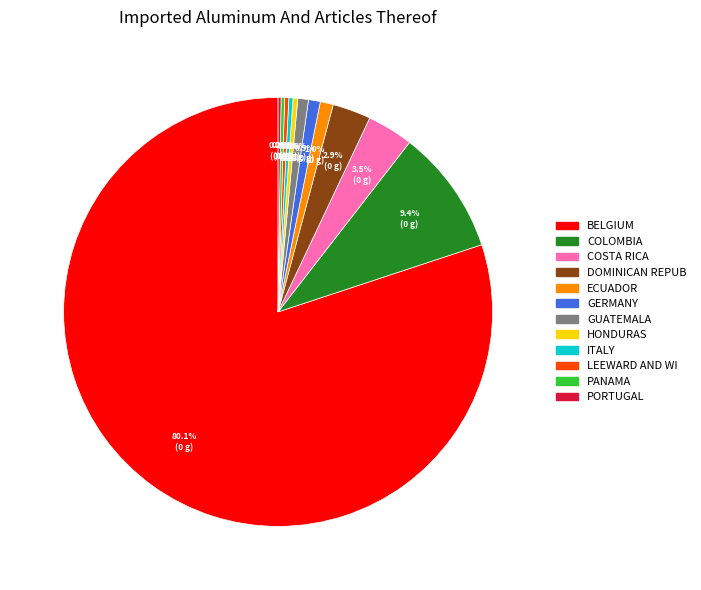

What percentage do GERMANY and COLOMBIA together represent?

10.3%